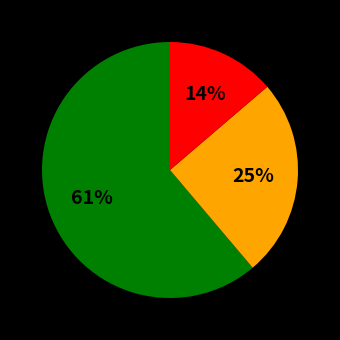

Is there any slice that represents more than half of the pie?

Yes